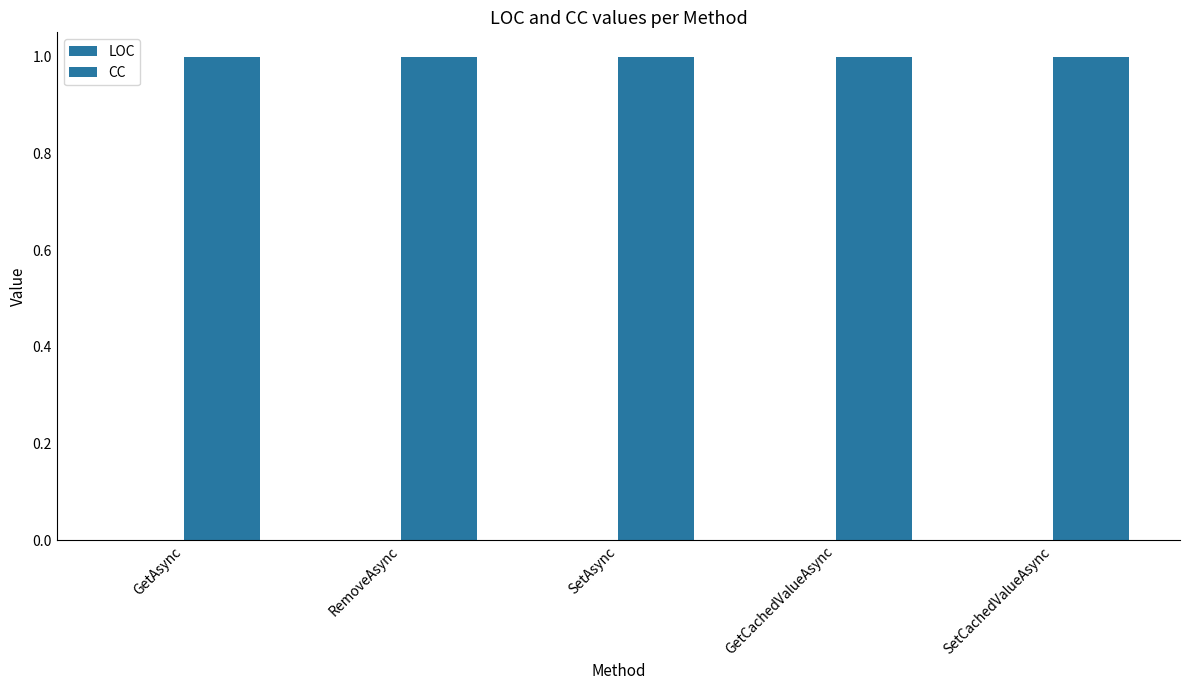

Which category has the lowest value in the LOC series?

GetAsync